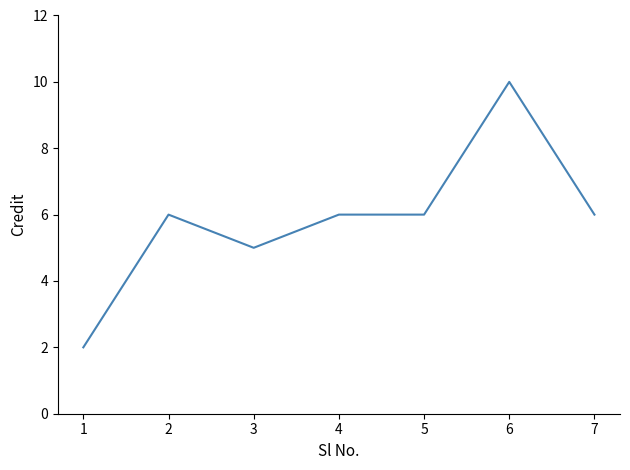

What is the minimum value shown in the chart?

2